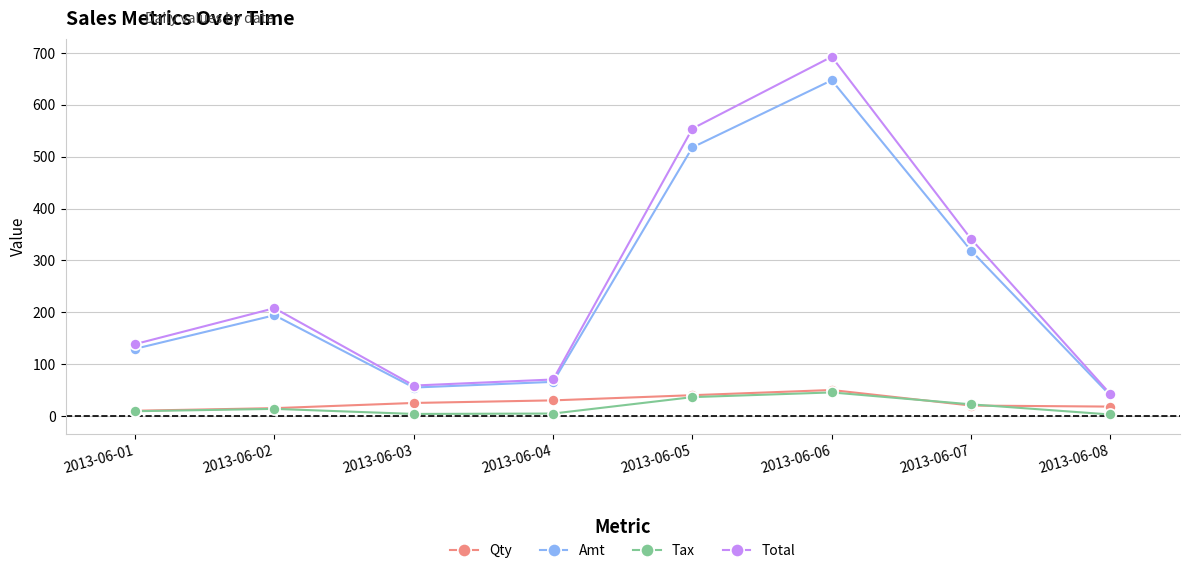

Which series has the largest total across all categories?

Total